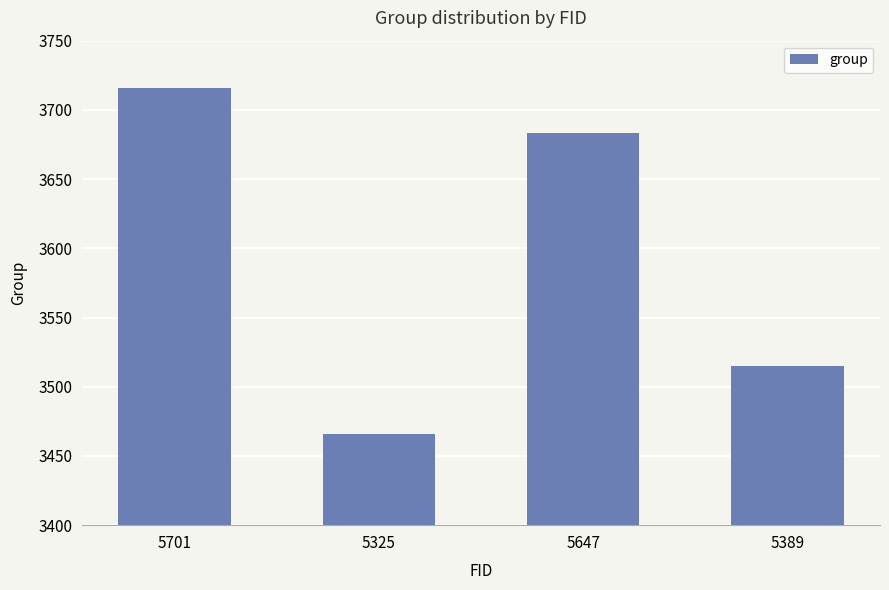

List the labels in order of value, largest first.

5701, 5647, 5389, 5325